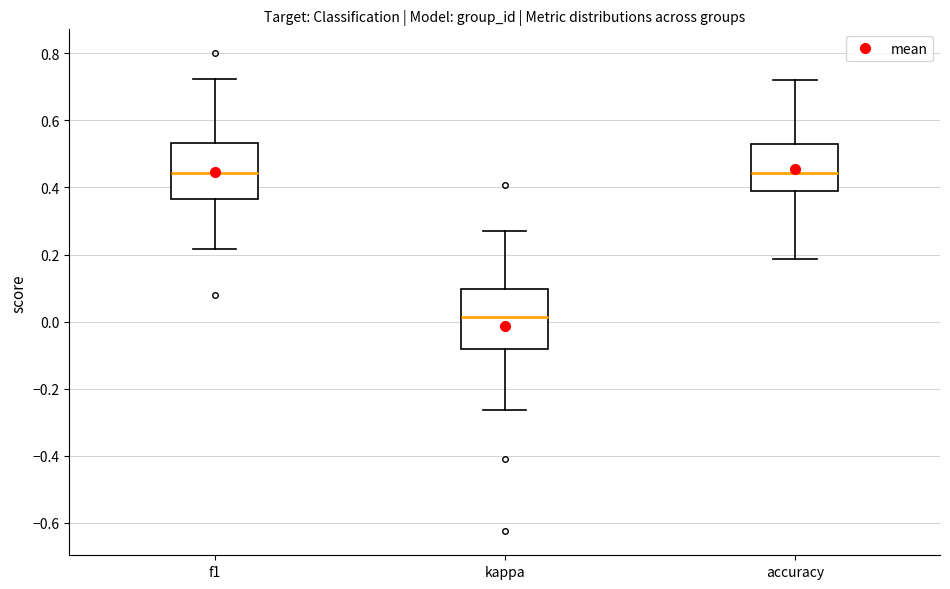

Where does the upper whisker of the box for f1 end on the y-axis? The values are not printed on the chart, so give them approximately, as read against the axis.

0.72